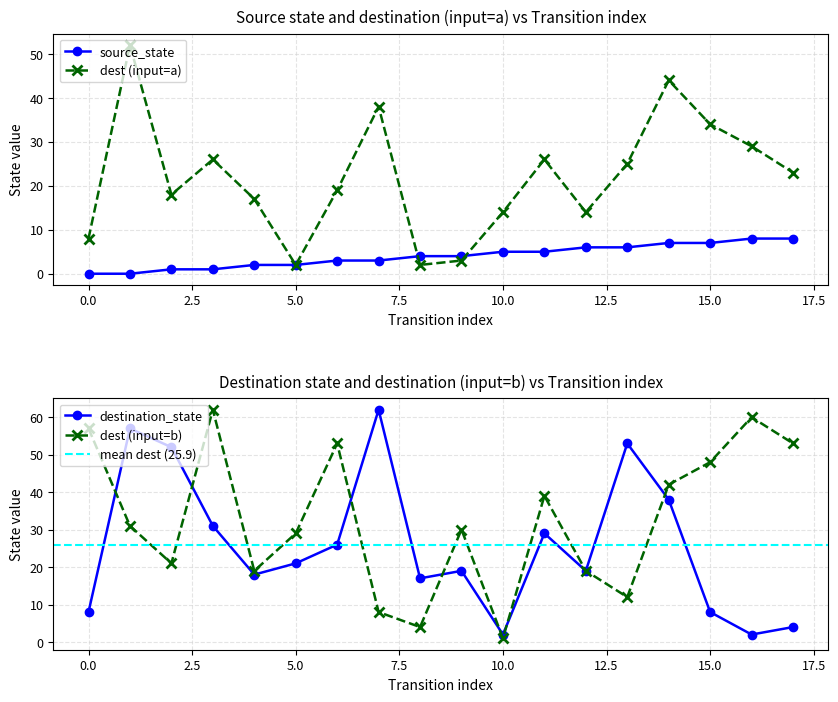

Does the chart have visible grid lines?

Yes